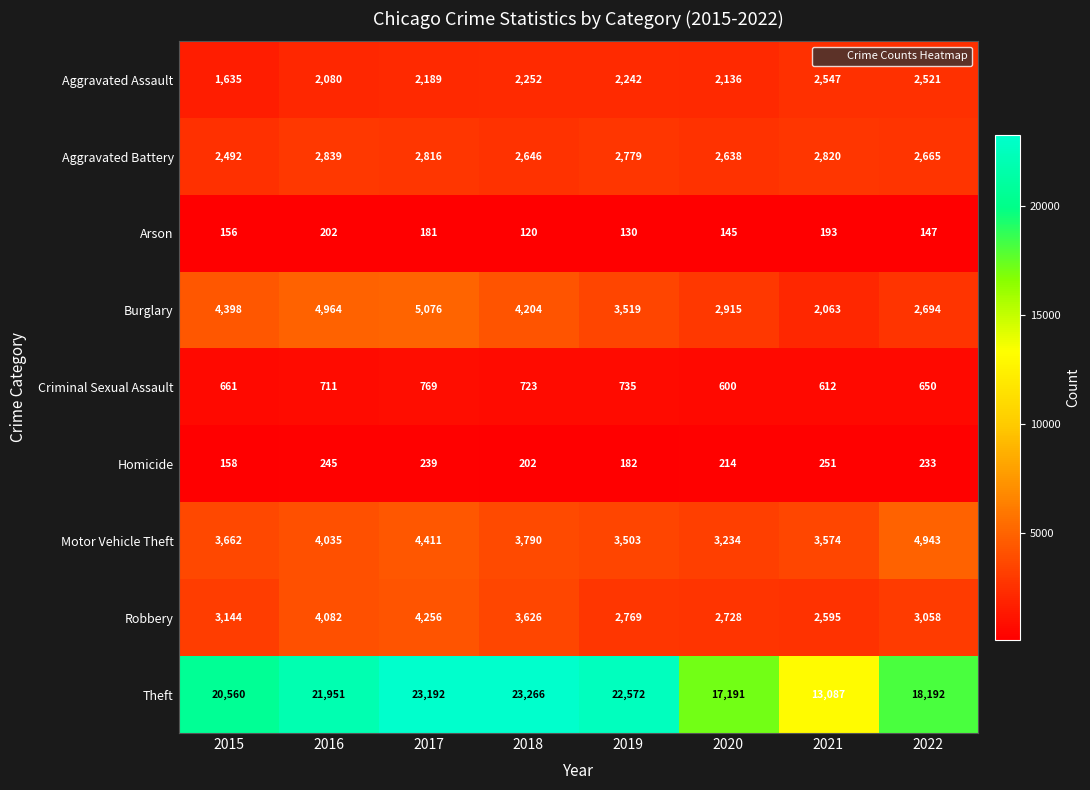

What is the lowest value of the Aggravated Battery series?

2492